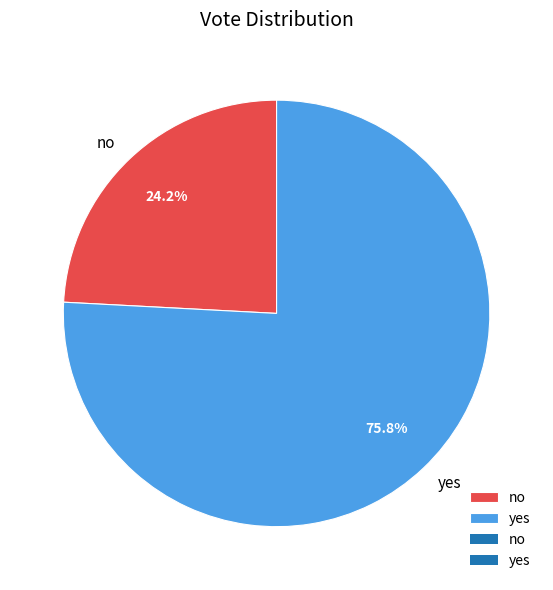

Between yes and no, which is larger?

yes